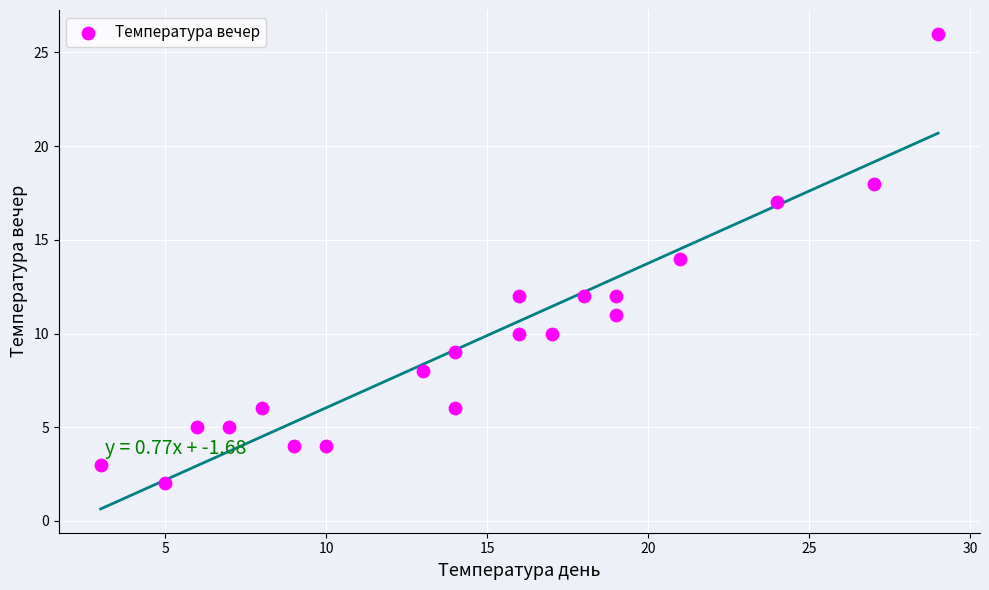

What is the range of Y values (max minus min)?

24